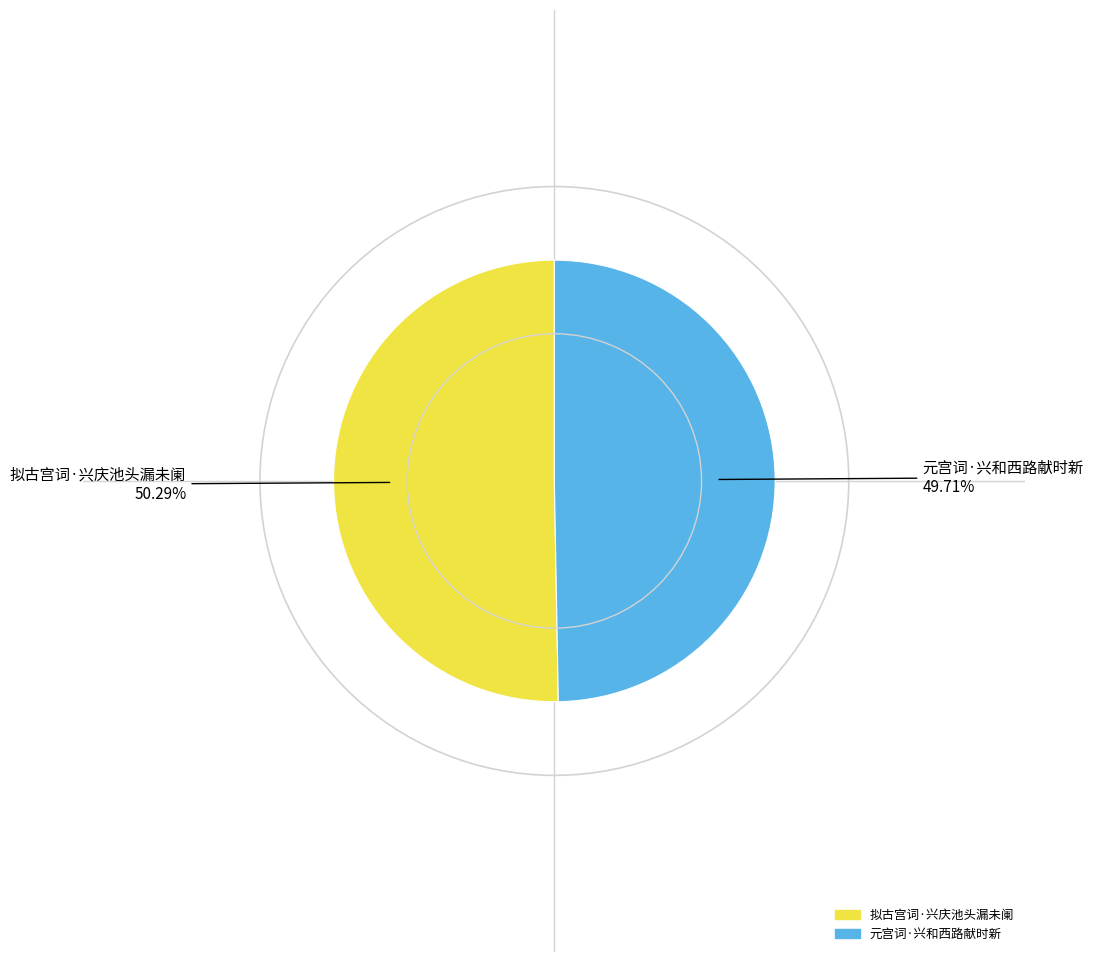

To the nearest percent, what portion does 元宫词·兴和西路献时新 represent?

50%